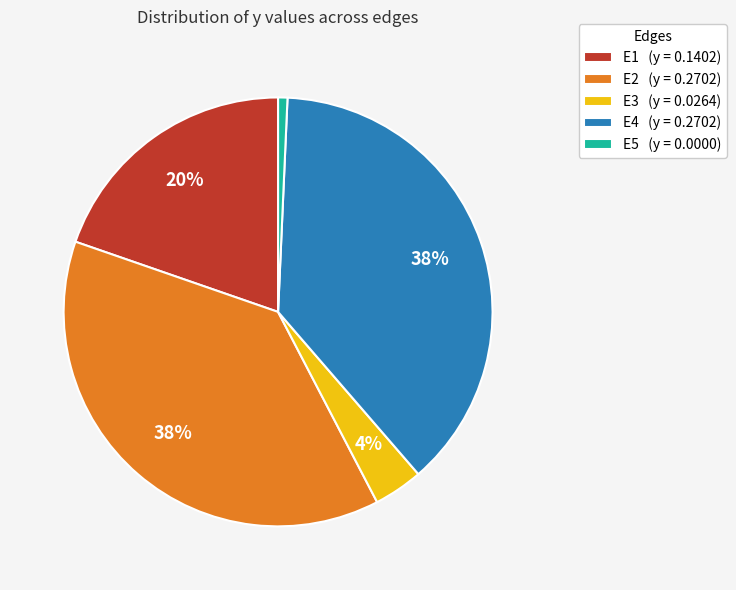

How many slices are in this pie chart?

5